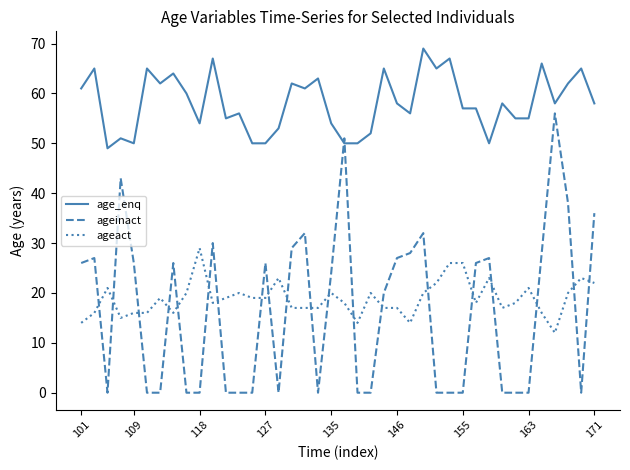

What is the lowest value of the age_enq series?

49